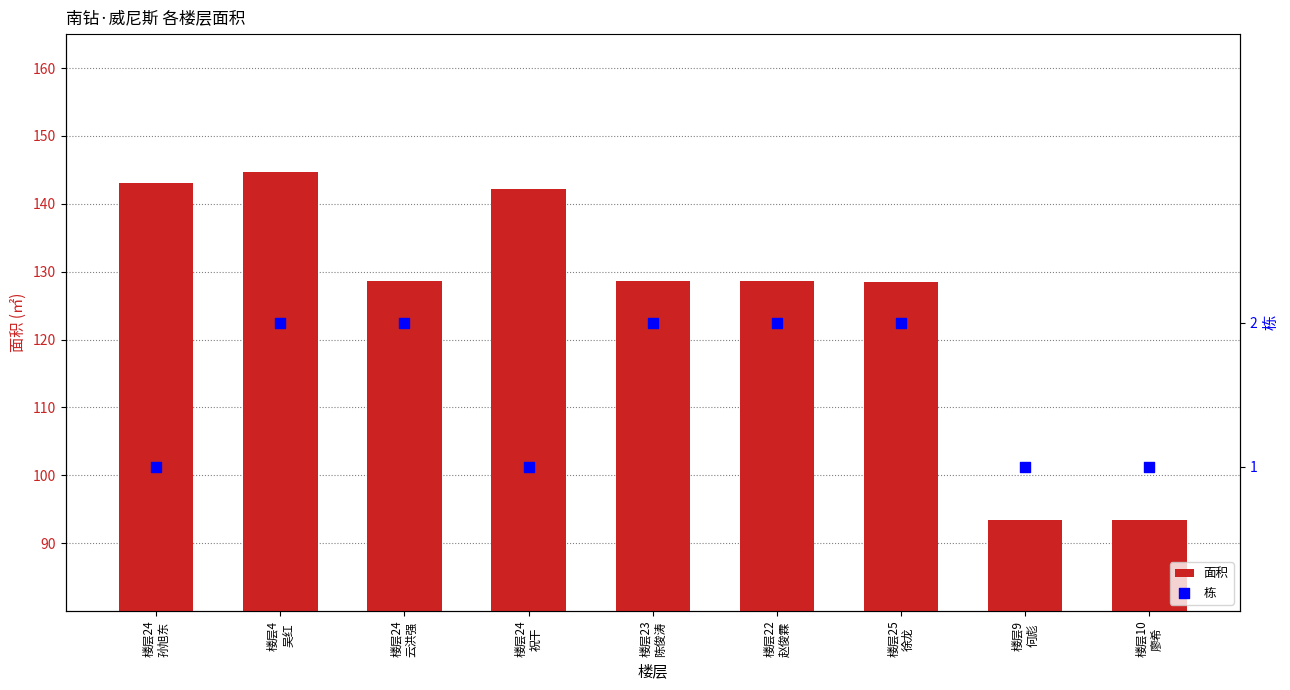

Is the value of 栋 at 楼层4
吴红 greater than the value of 面积 at 楼层24
孙旭东?

No